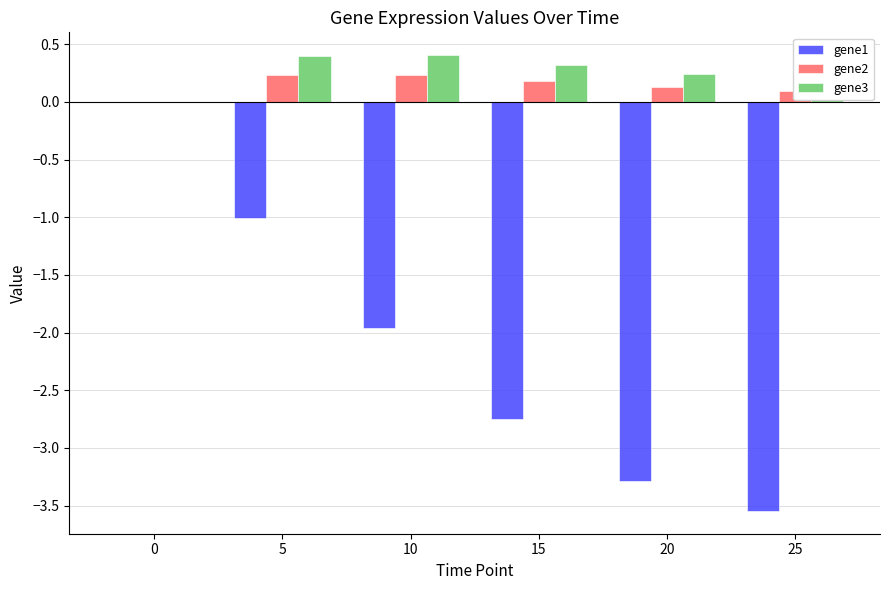

The gene2 series shows 0.4 at 10. True or false?

False